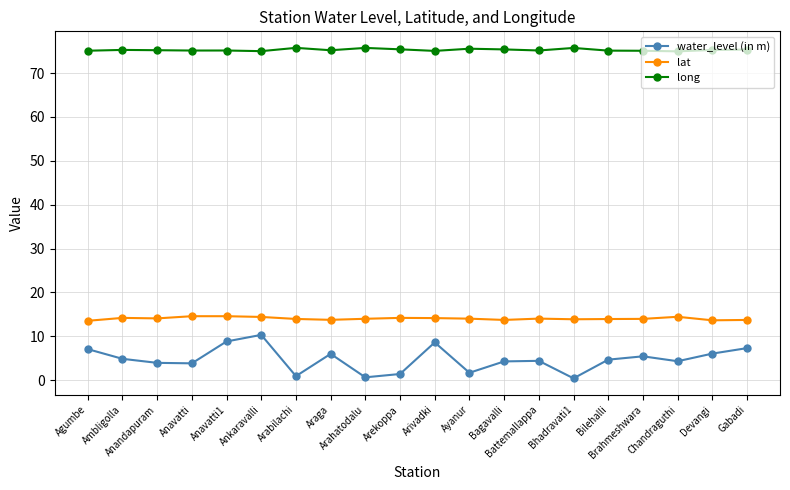

What is the sum of all lat values?

280.5